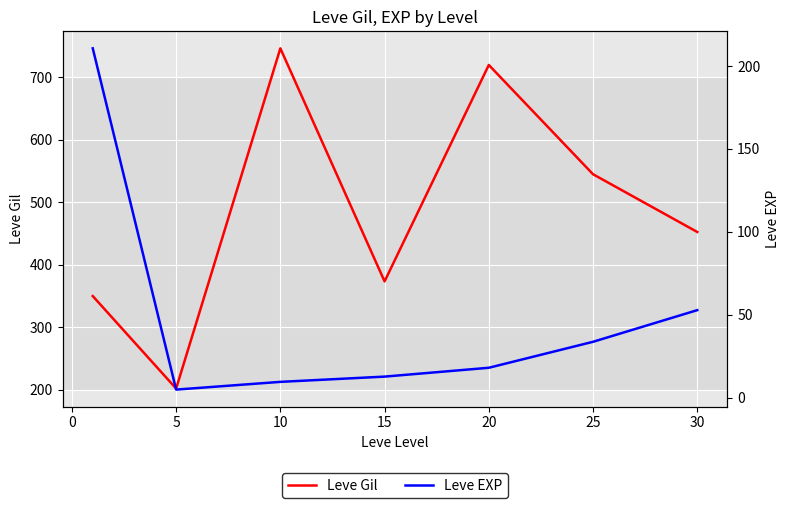

The Leve Gil series shows 55.1 at 5. True or false?

False